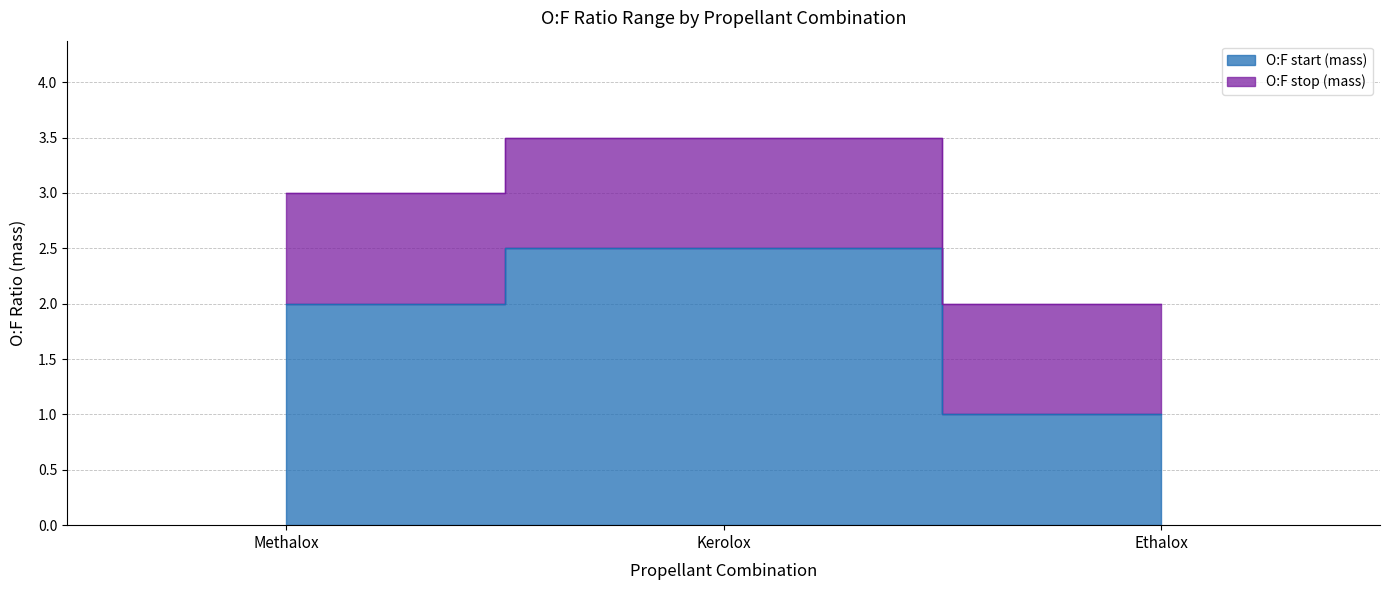

At which label does O:F start (mass) reach its minimum?

Ethalox